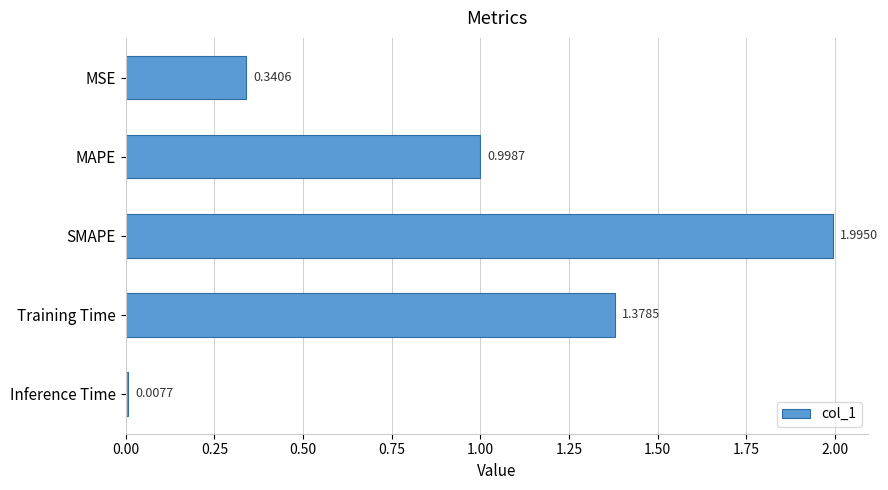

What is the change in value from MSE to Inference Time?

-0.3